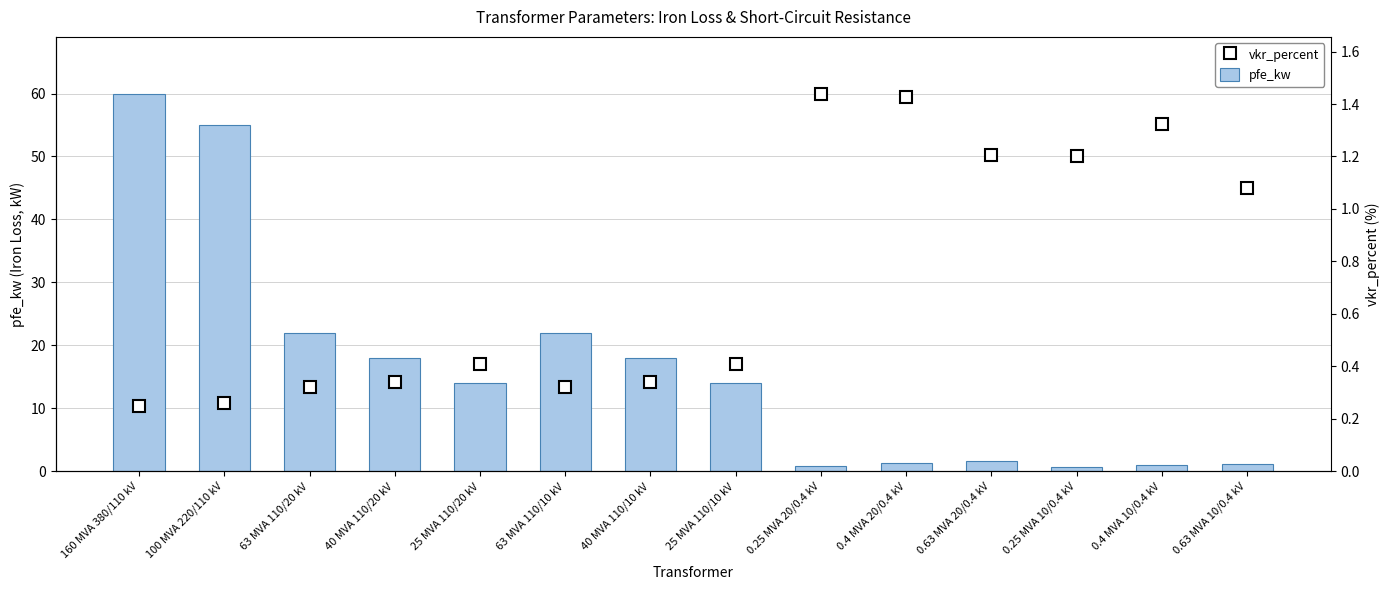

What is the approximate value of vkr_percent at 0.4 MVA 20/0.4 kV?

59.4